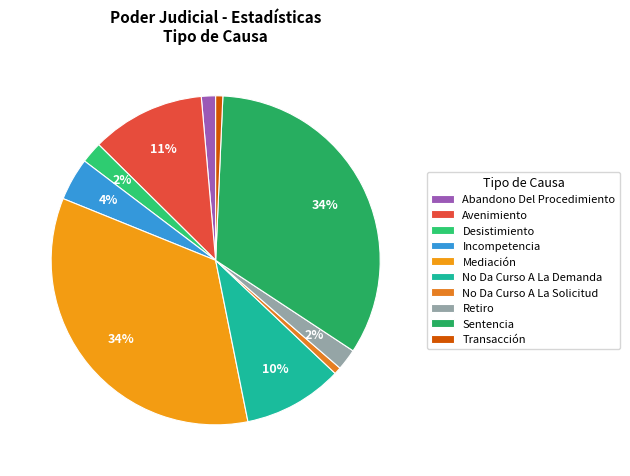

What is the smallest slice in the pie chart?

No Da Curso A La Solicitud